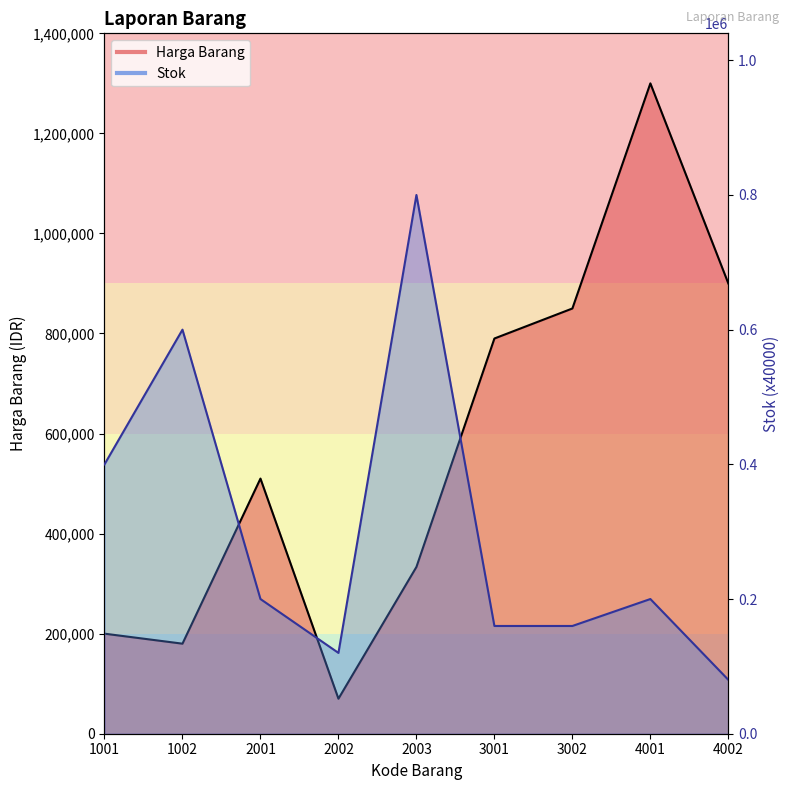

What is the maximum value for Harga Barang?

1300000